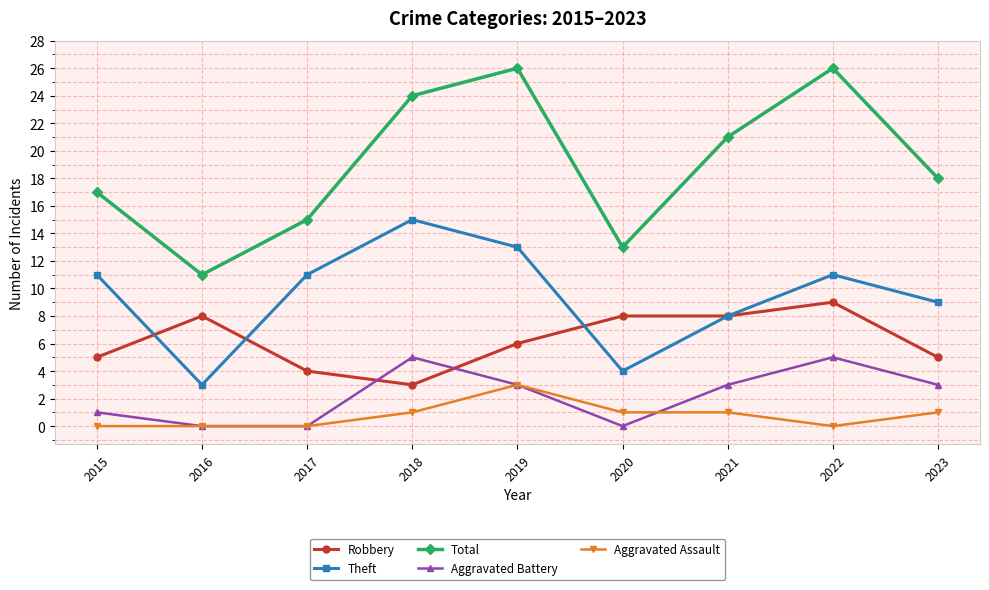

Where does the Aggravated Battery series first go above 3?

2018